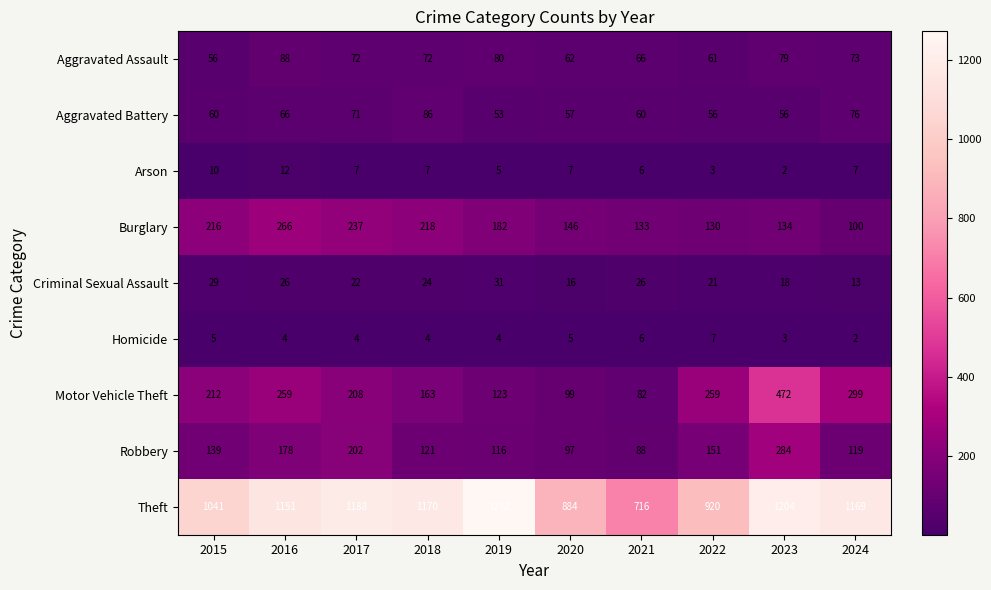

Rank the series by their maximum value, from lowest to highest.

Homicide, Arson, Criminal Sexual Assault, Aggravated Battery, Aggravated Assault, Burglary, Robbery, Motor Vehicle Theft, Theft